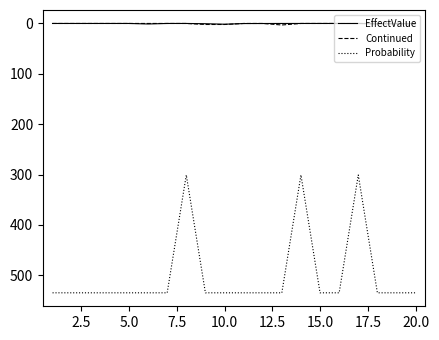

Which series has the largest total across all categories?

Probability